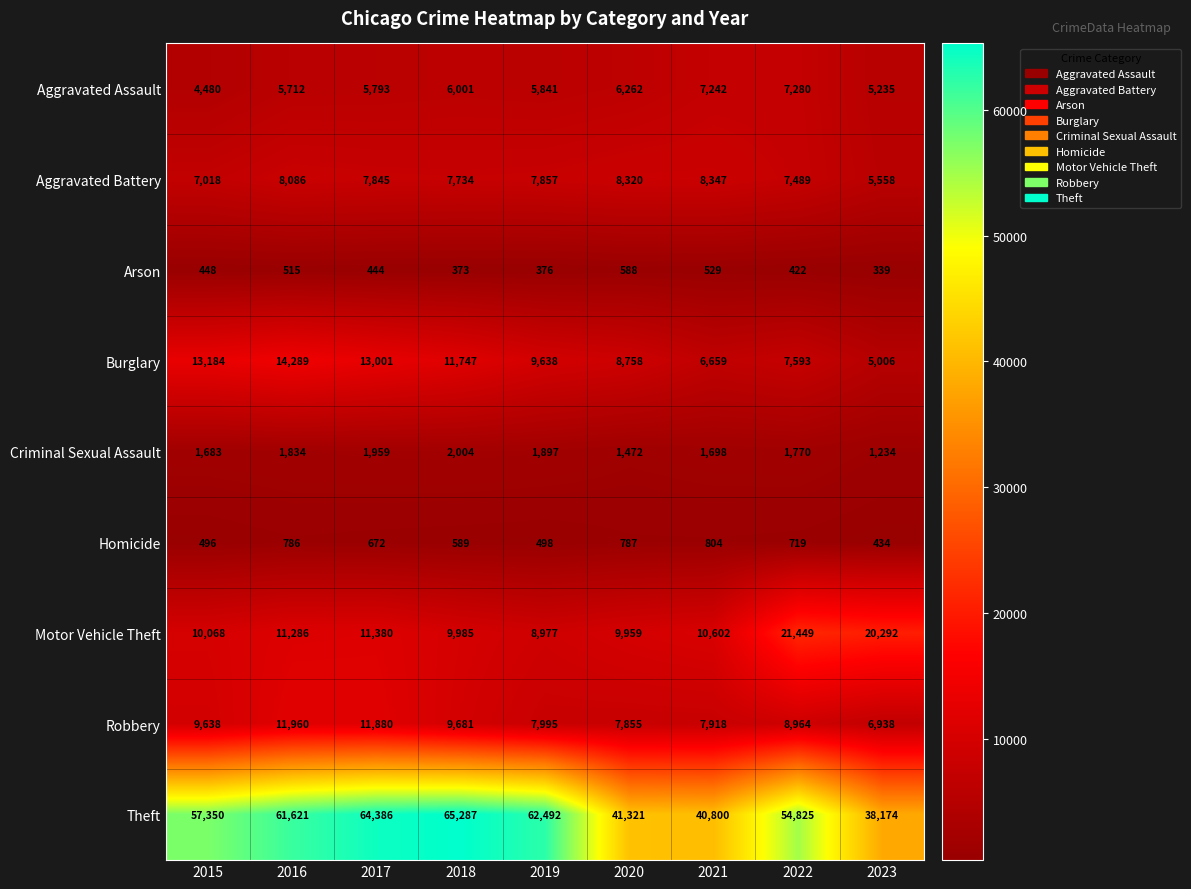

What is the sum of the Arson values at 2022 and 2017?

866